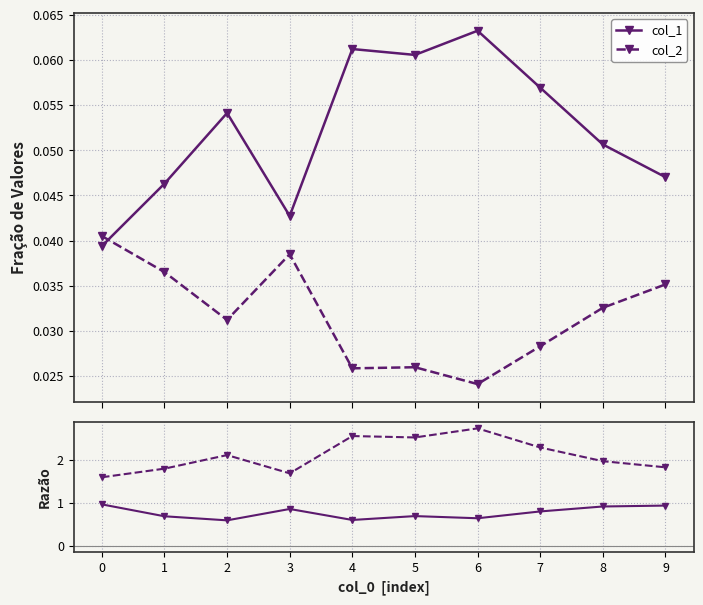

True or false: col_2 has a value of 0.1 at 8.

False